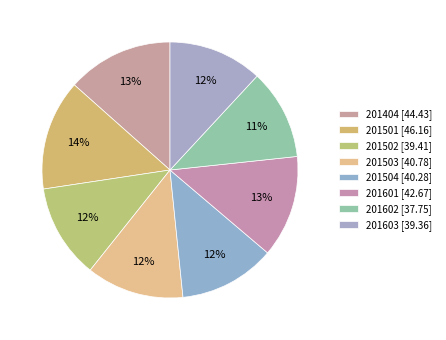

What percentage is the 201404 slice, to the nearest percent?

13%